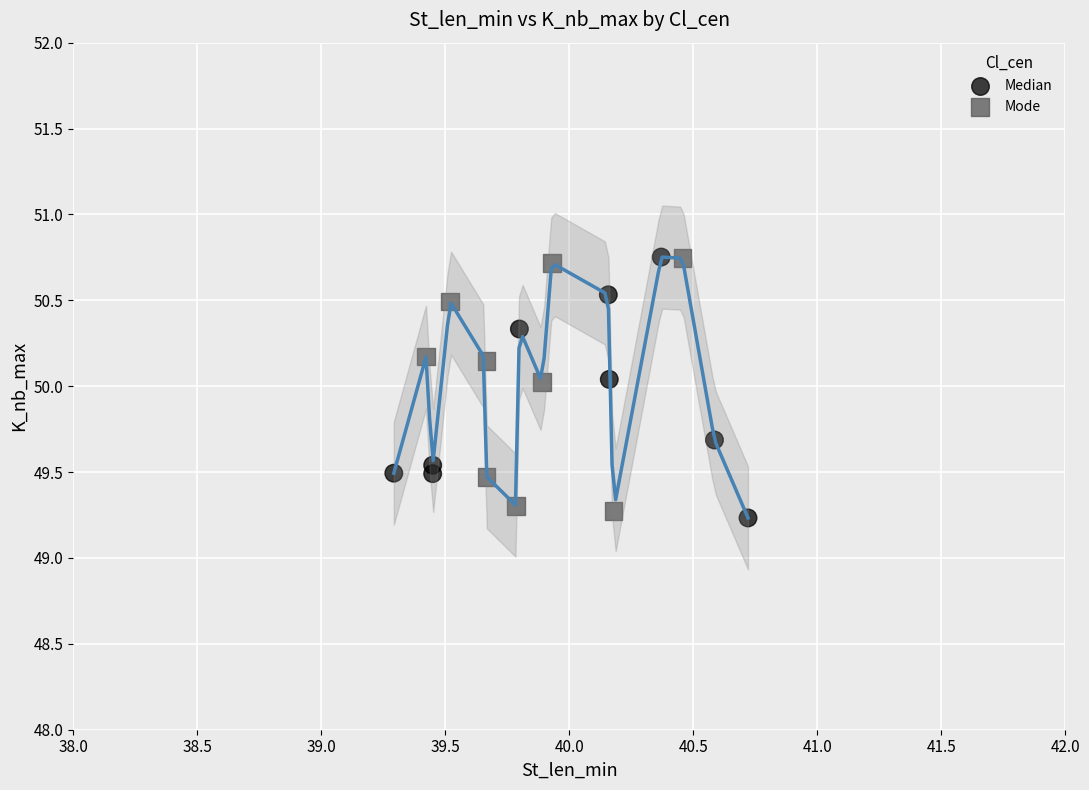

What are all the series names shown in the legend?

Median, Mode